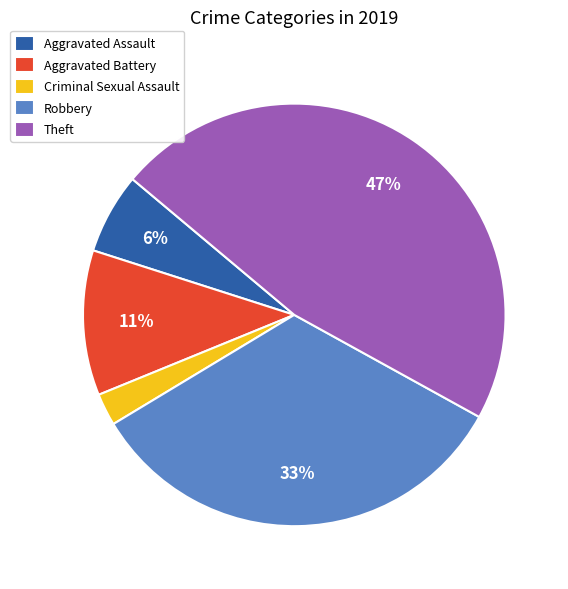

How many segments does this pie chart have?

5